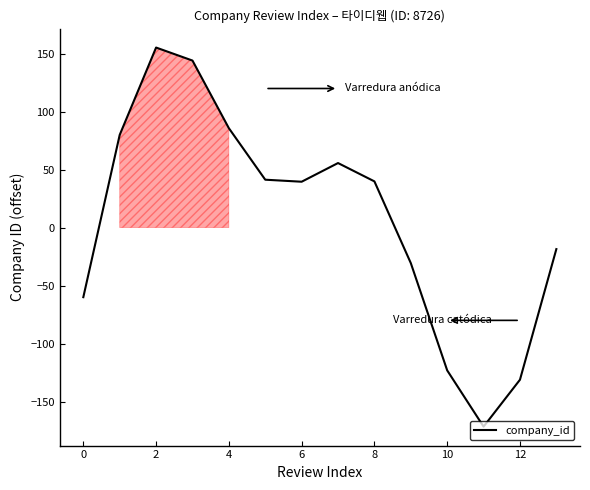

What is the difference between the maximum and minimum values?

327.0